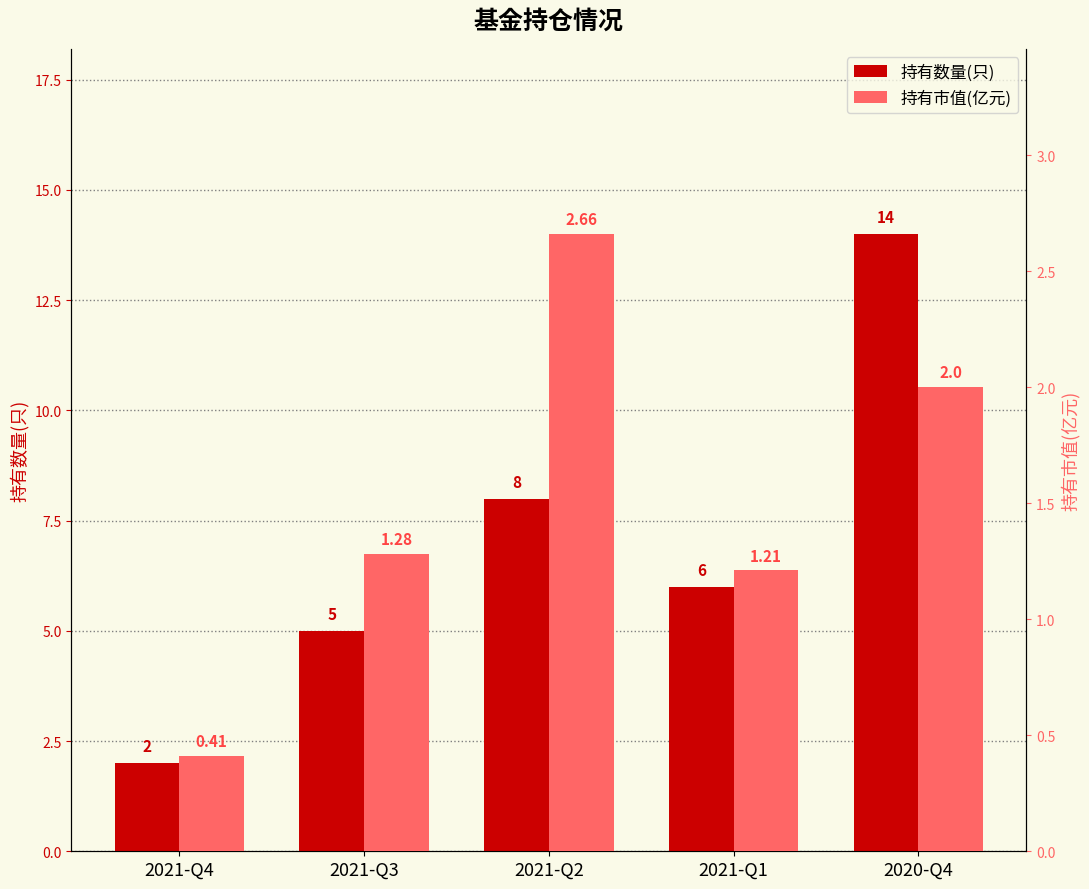

What is the label of the 5th bar from the right?

2021-Q4